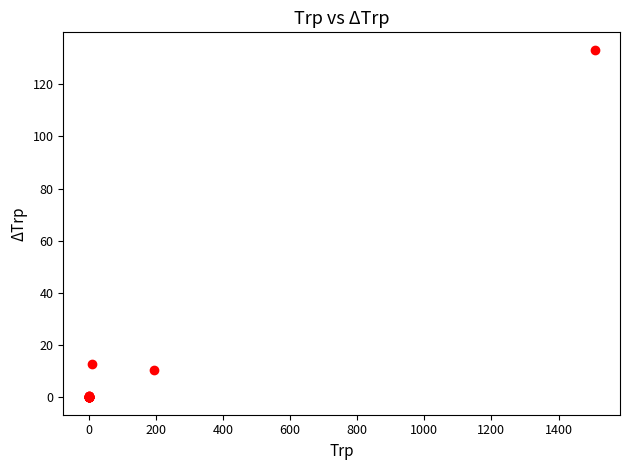

What Y value in the scatter plot is closest to 66?

12.8